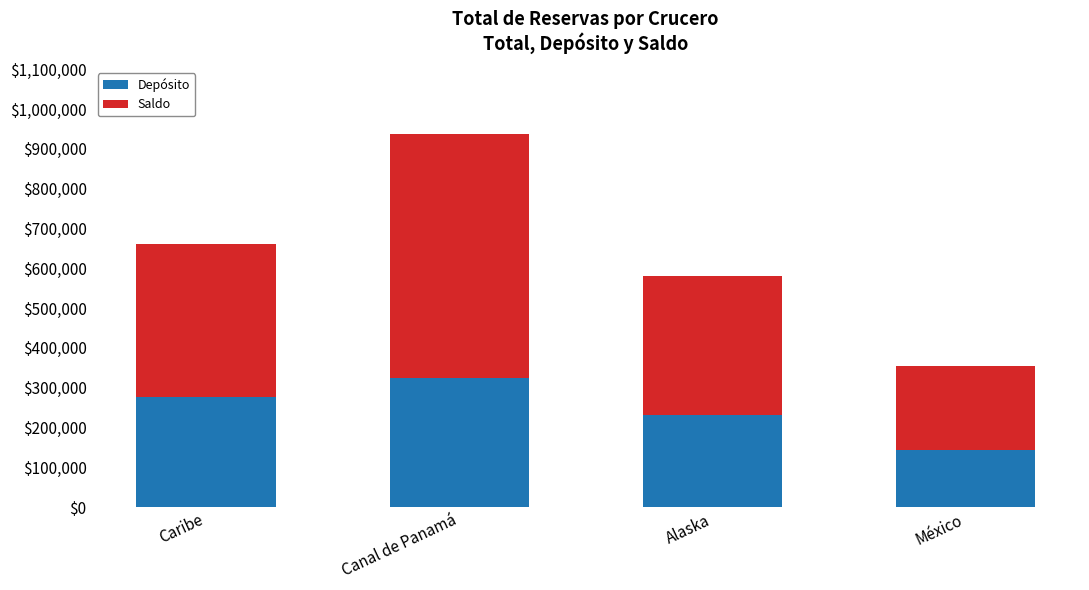

What is the minimum value for Depósito?

144912